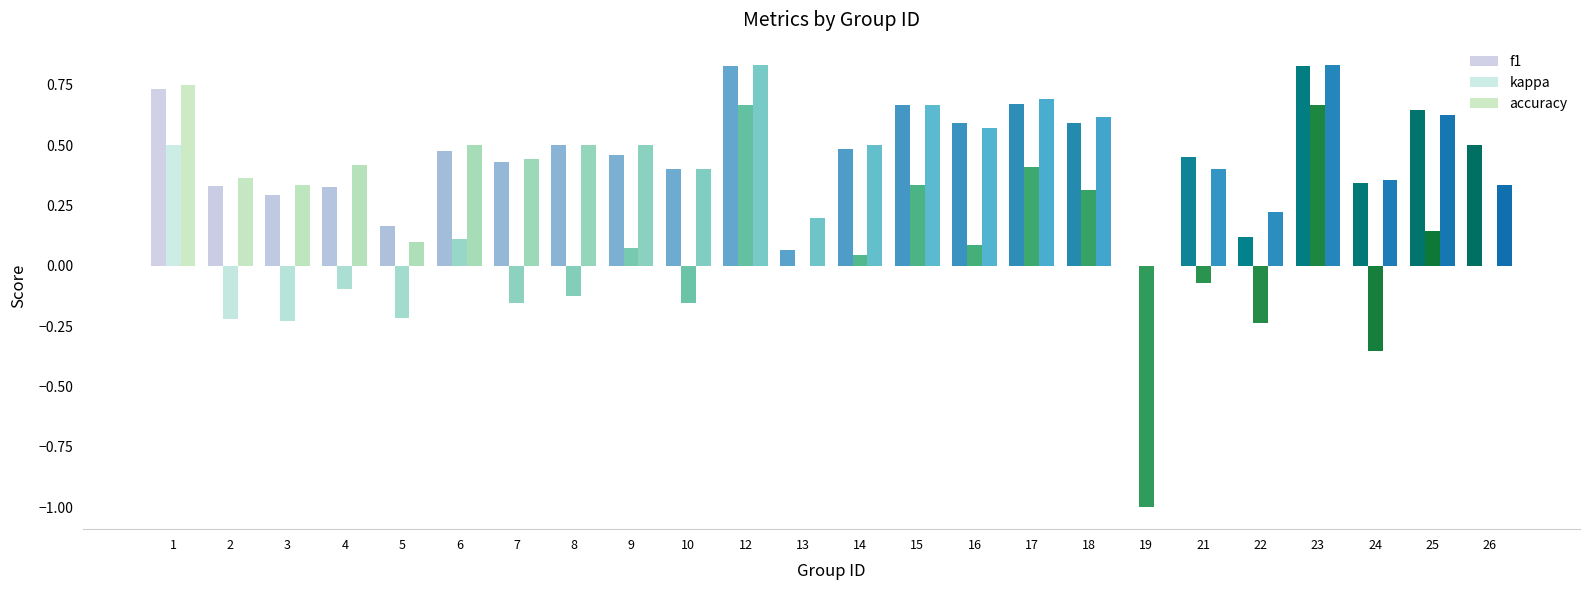

What is the highest value of the f1 series?

0.8